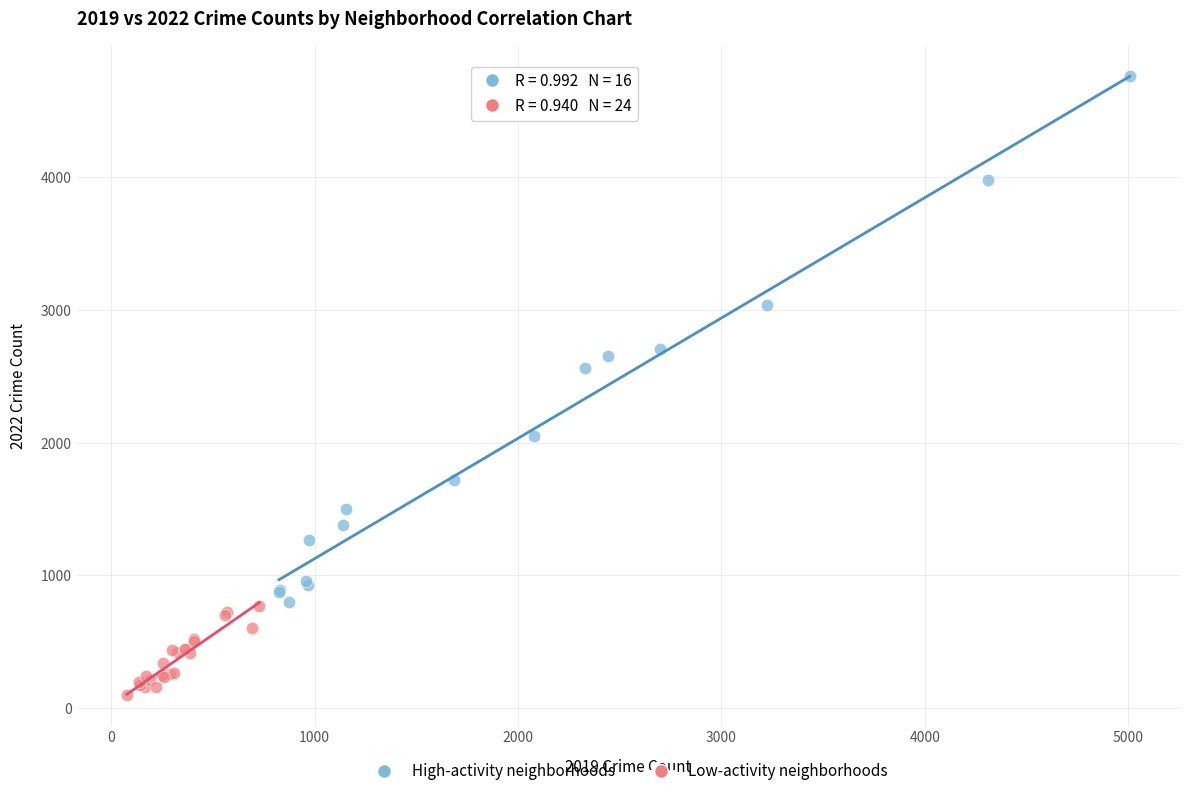

Which series reaches the minimum Y coordinate?

Low-activity neighborhoods